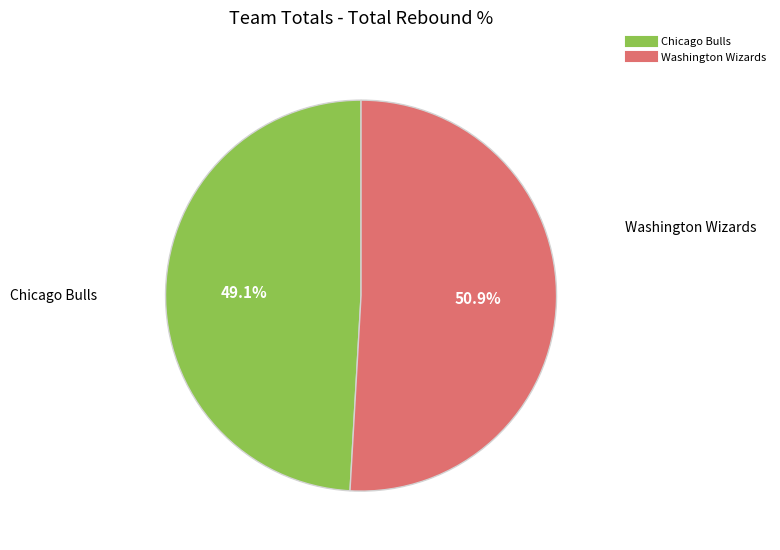

Is there a majority slice in this chart?

Yes